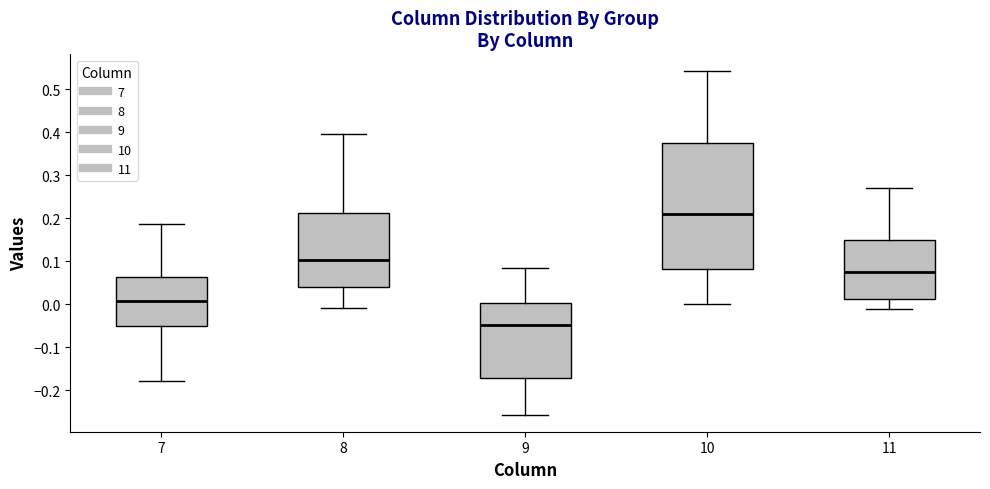

Reading left to right, read every box against the y-axis: the position of its median line, the range the box covers, and the ends of its whiskers. The values are not printed on the chart, so give them approximately, as read against the axis.

7: median 0.01, box -0.05 to 0.06, whiskers -0.18 to 0.19
8: median 0.10, box 0.04 to 0.21, whiskers -0.01 to 0.40
9: median -0.05, box -0.17 to 0.00, whiskers -0.26 to 0.08
10: median 0.21, box 0.08 to 0.38, whiskers 0.00 to 0.54
11: median 0.08, box 0.01 to 0.15, whiskers -0.01 to 0.27